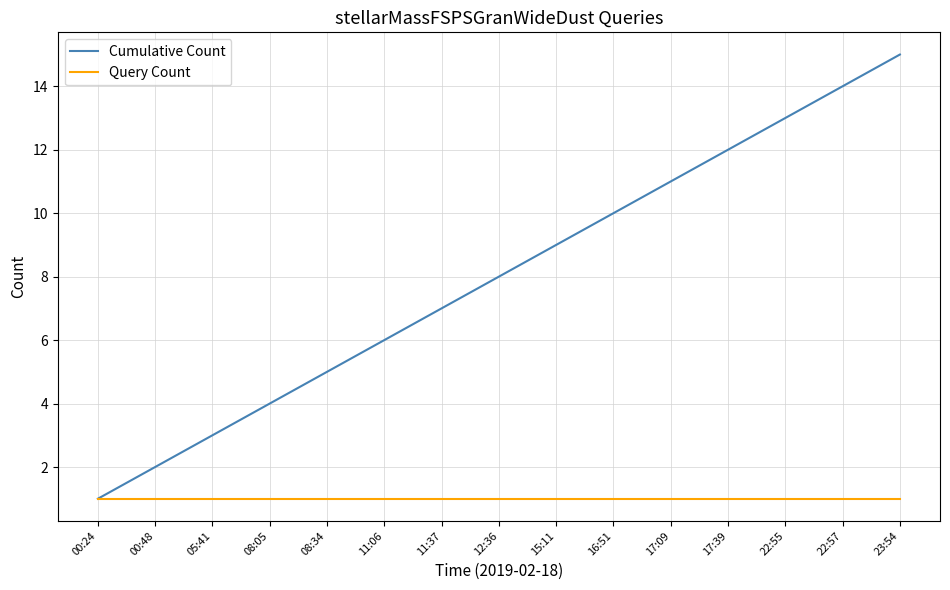

The value of Cumulative Count at 08:34 is 5. True or false?

True